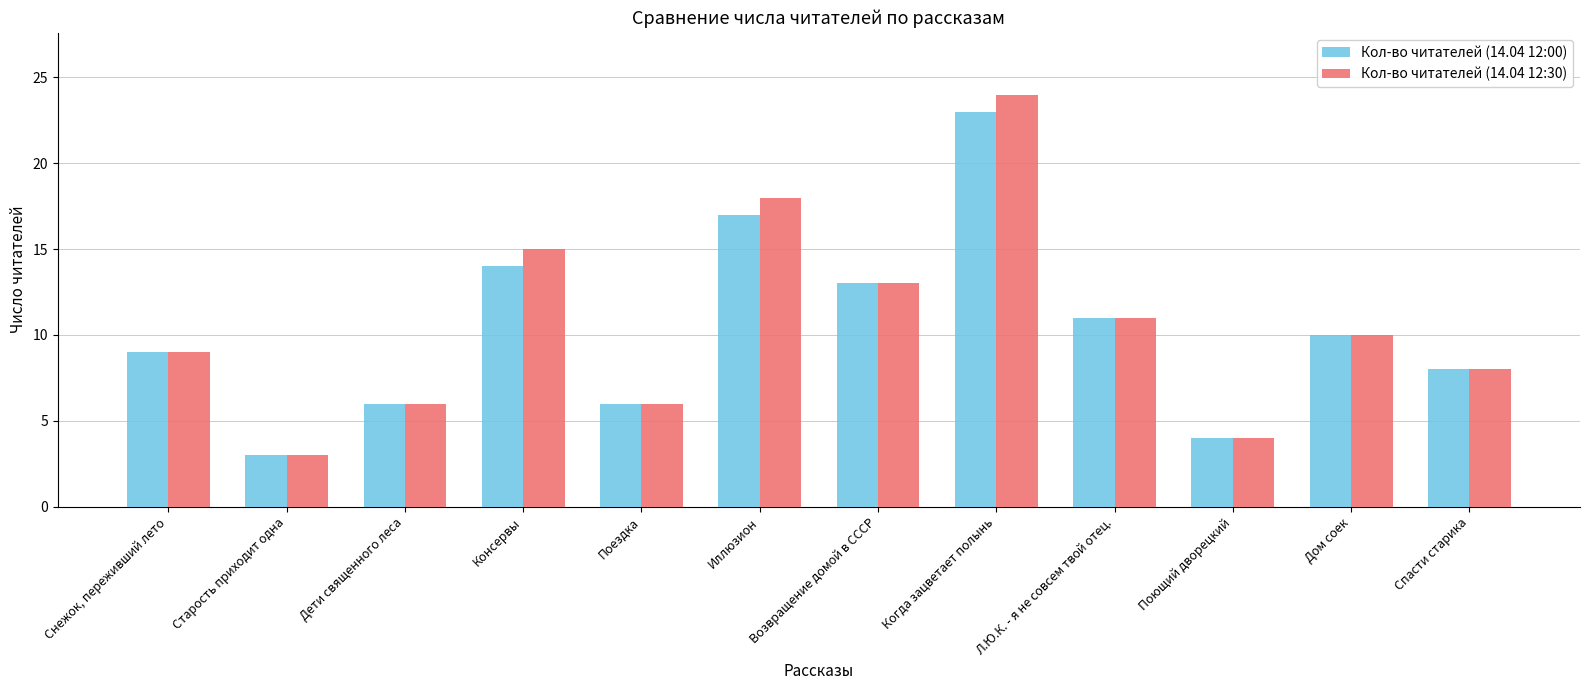

What is the difference between the maximum and minimum values in the Кол-во читателей (14.04 12:00) series?

20